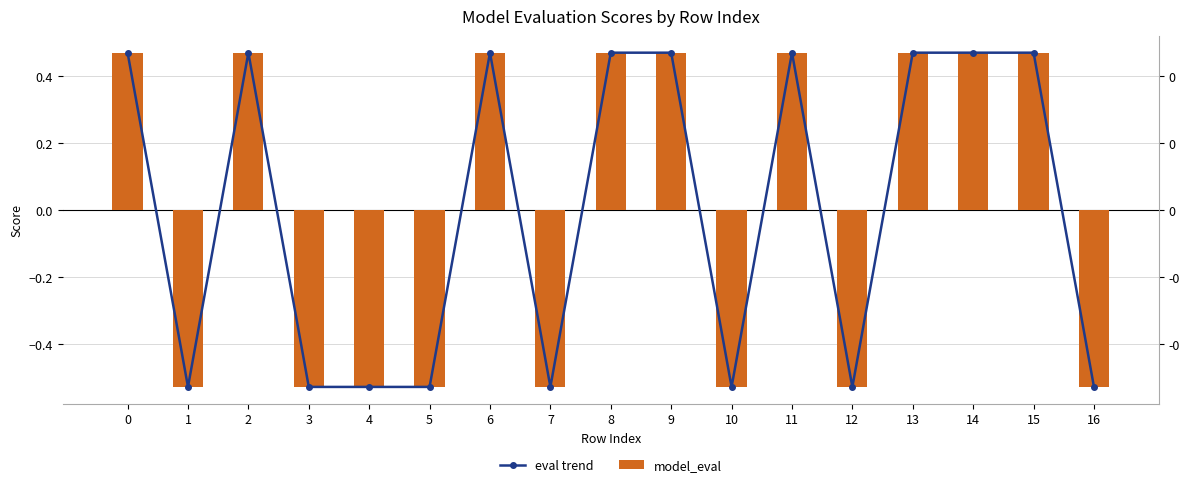

Is the value of eval trend at 13 greater than the value of model_eval at 15?

No